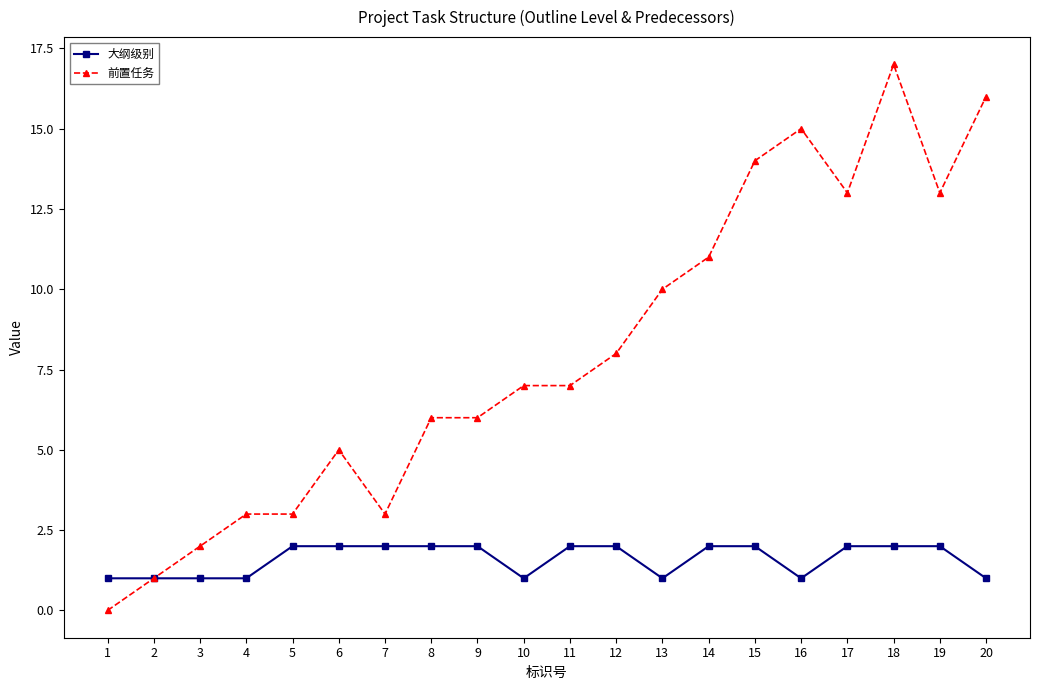

What is the value of the 大纲级别 point at the 12th from the left?

2